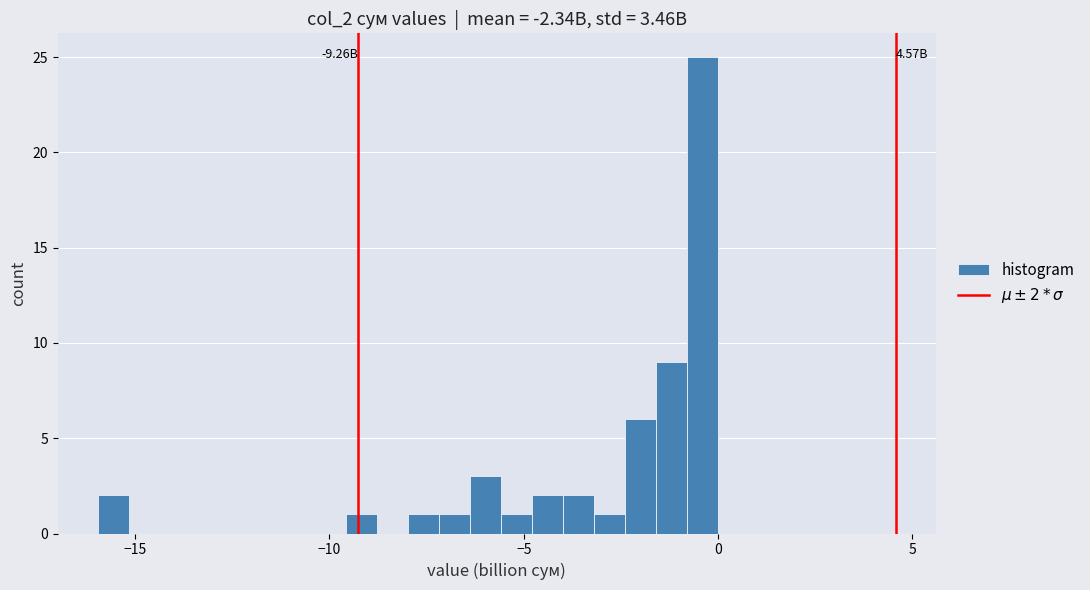

Around what value on the x-axis is the tallest bar? Give the approximate position of its centre, as read against the axis.

-0.5